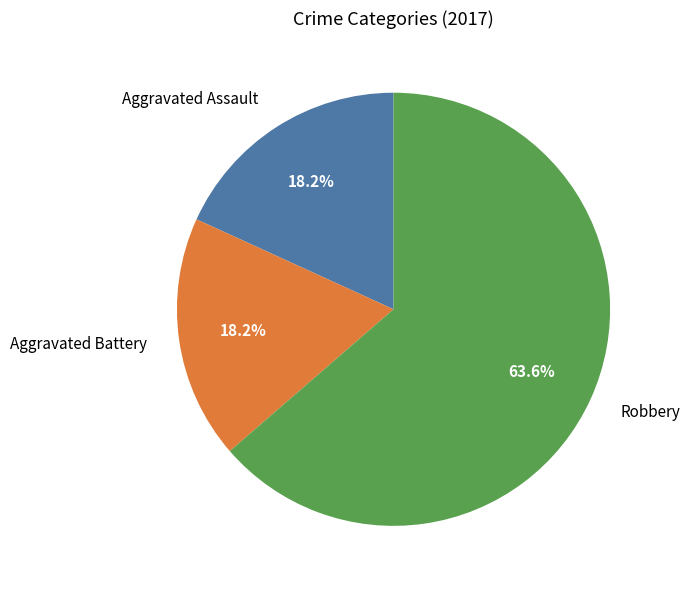

Which slice is the largest?

Robbery